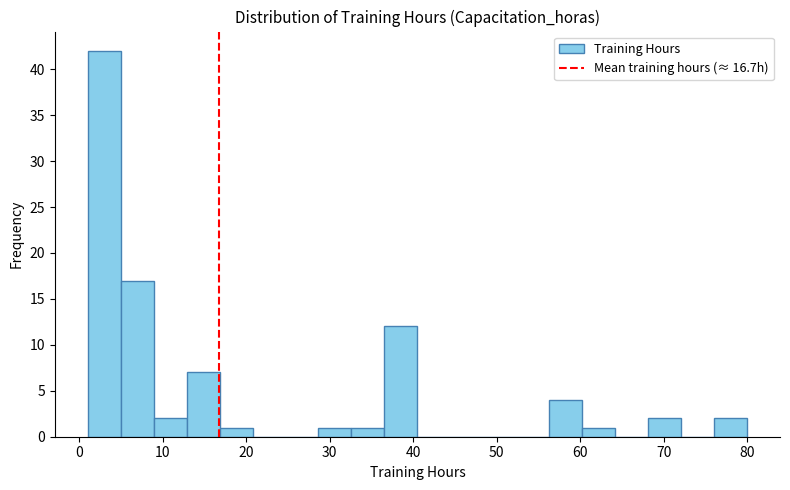

Around what value on the x-axis is the tallest bar? Give the approximate position of its centre, as read against the axis.

3